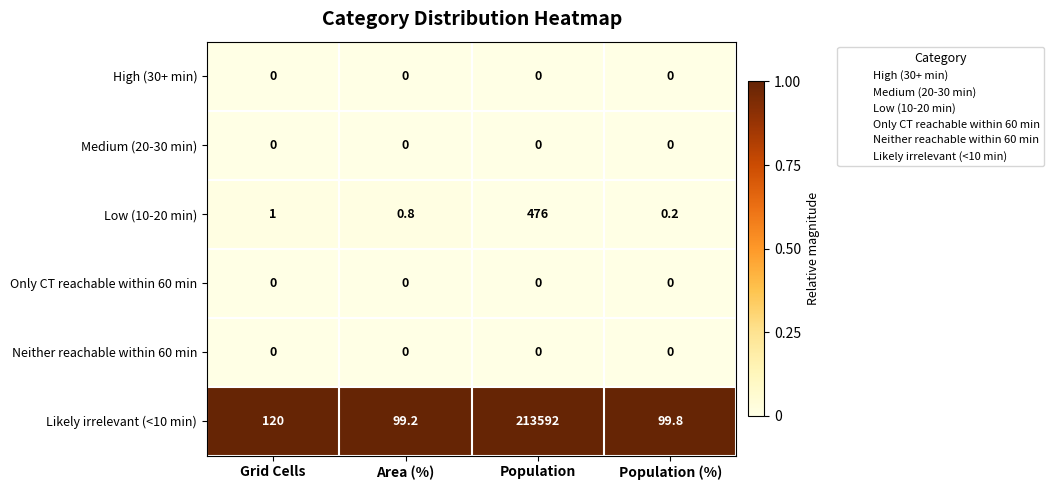

Which series has the largest range (max minus min)?

Likely irrelevant (<10 min)